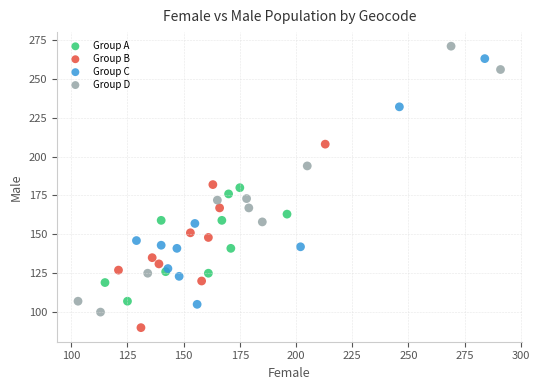

Which series has the largest Y range (max minus min)?

Group D